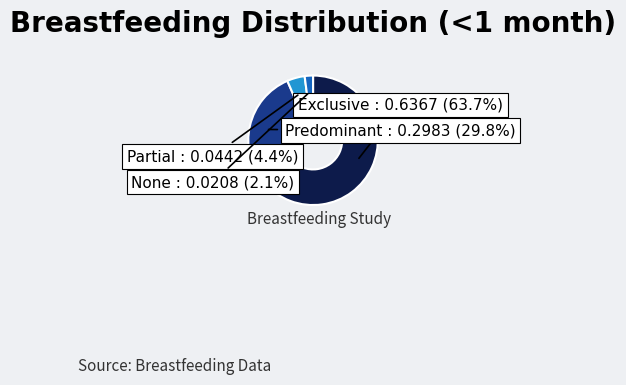

How many segments does this pie chart have?

4